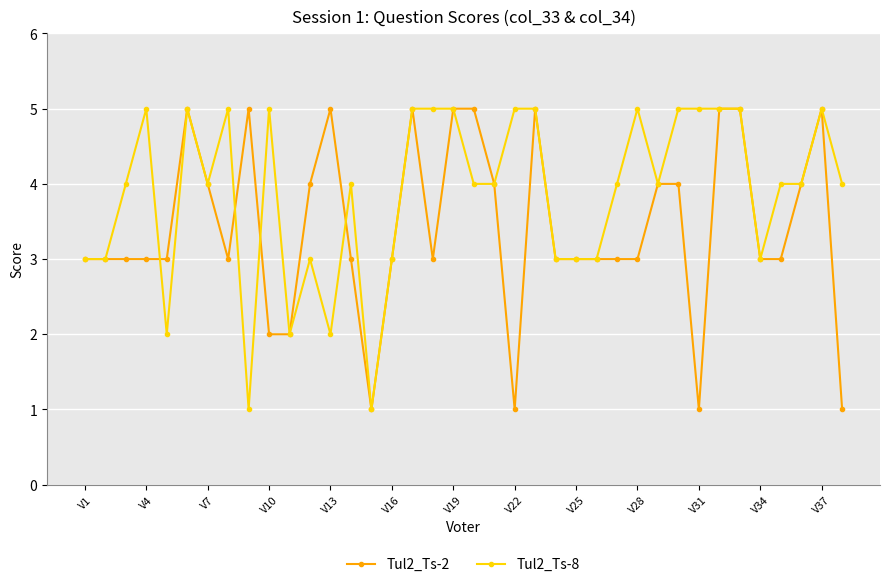

Which series has the largest total across all categories?

Tul2_Ts-8